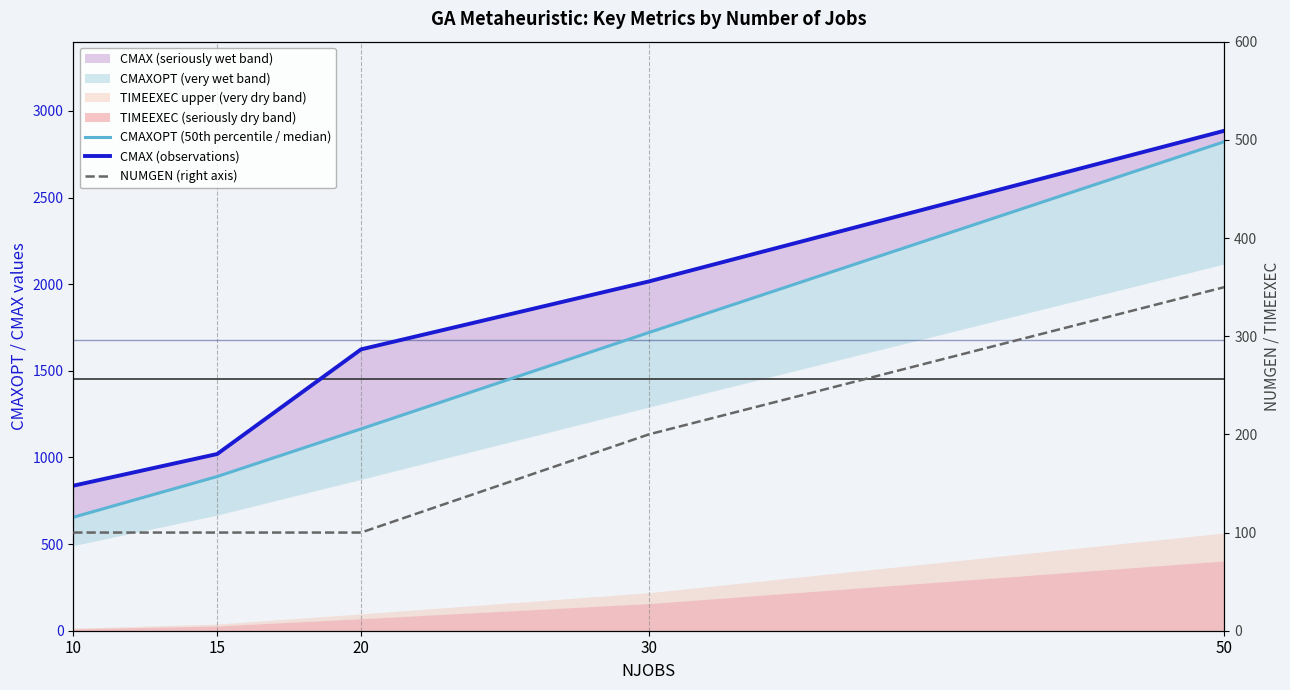

What is the value of the CMAX (observations) point at the 4th from the left?

2016